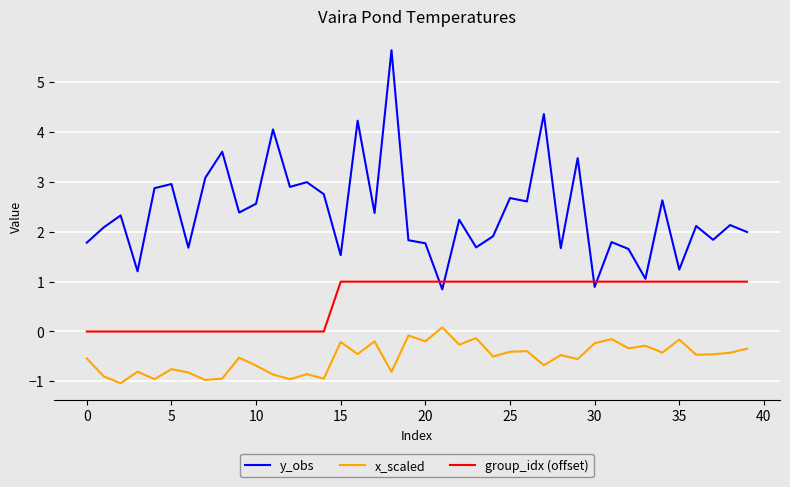

Which series has the largest total across all categories?

y_obs